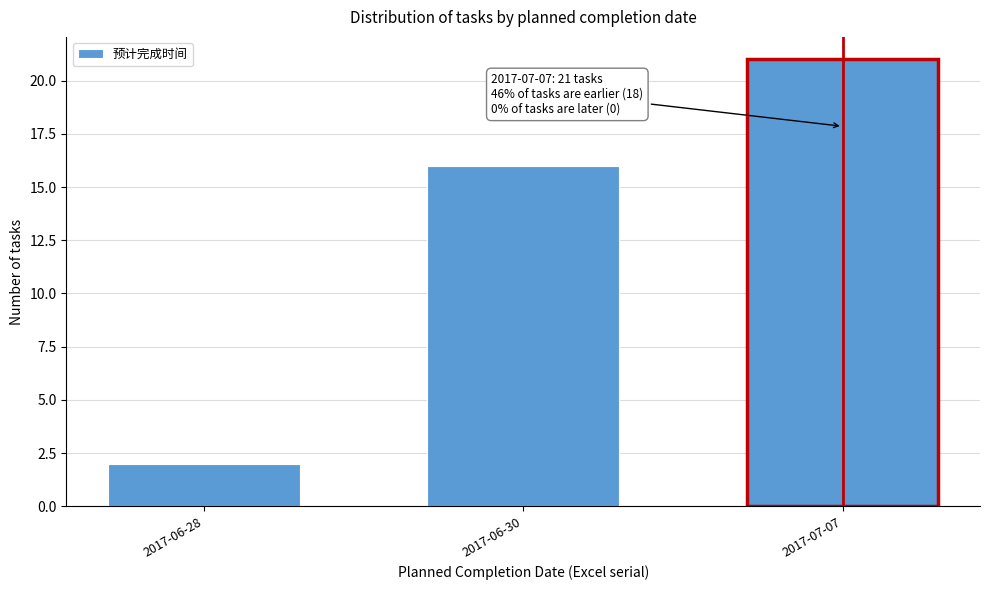

Reading left to right, what are all the values shown in this chart?

2	16	21